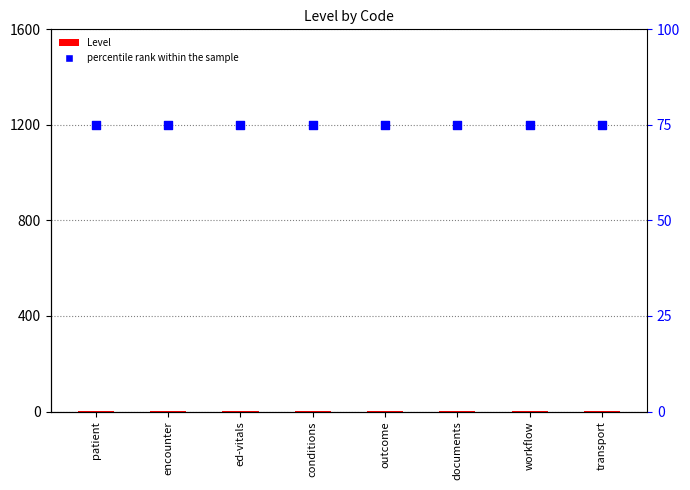

Which series contains the lowest Y value?

Level